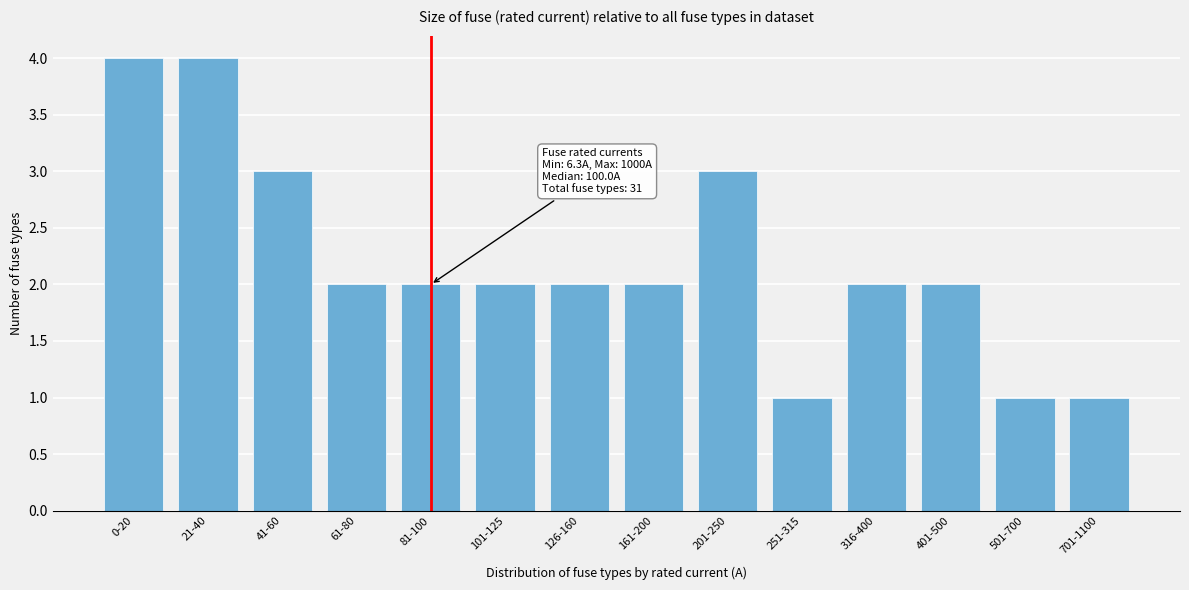

Reading left to right, list all the values displayed in this chart.

4	4	3	2	2	2	2	2	3	1	2	2	1	1